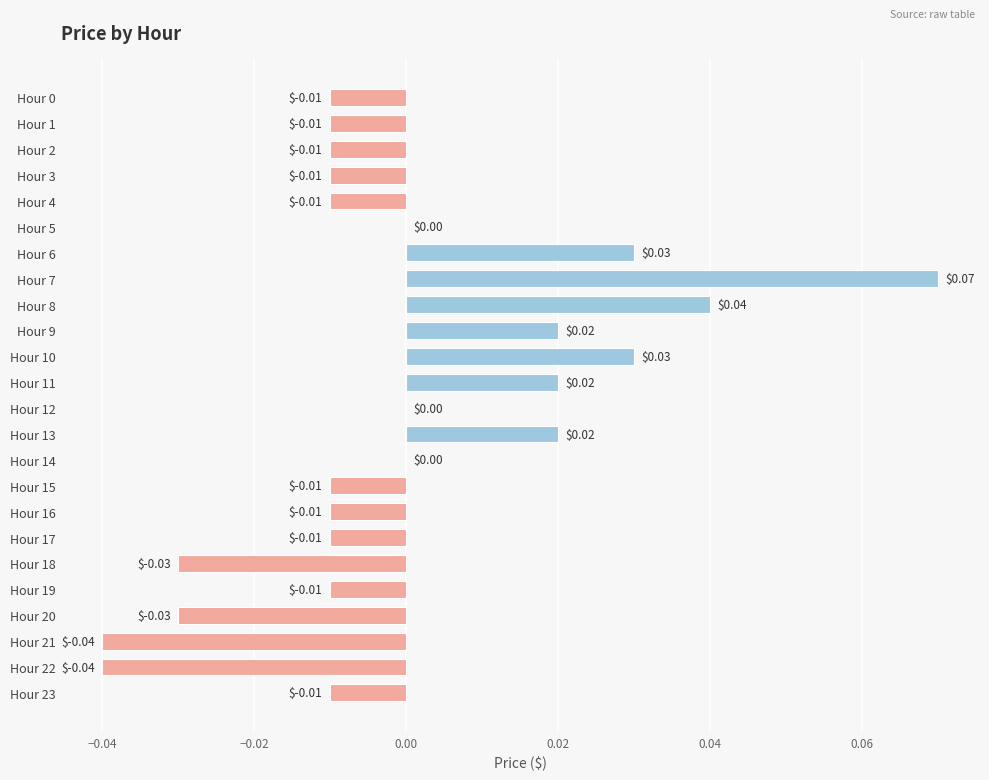

Which has a higher value, Hour 14 or Hour 13?

Hour 13